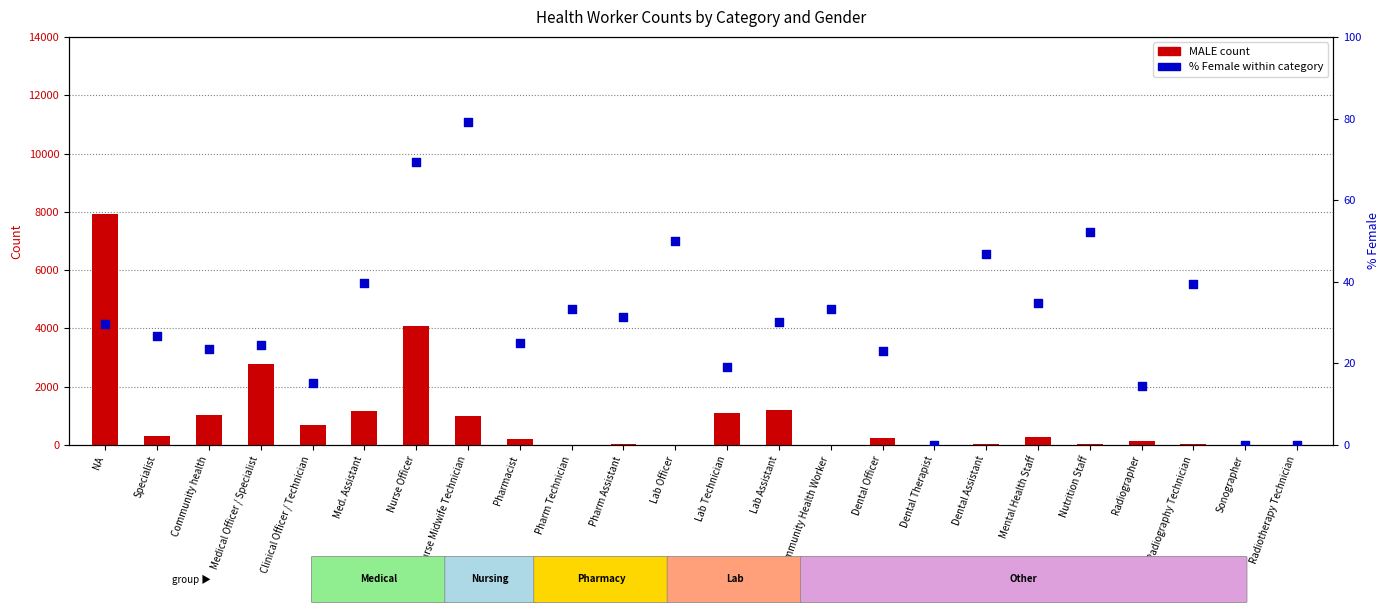

Which series has the largest total across all categories?

MALE count